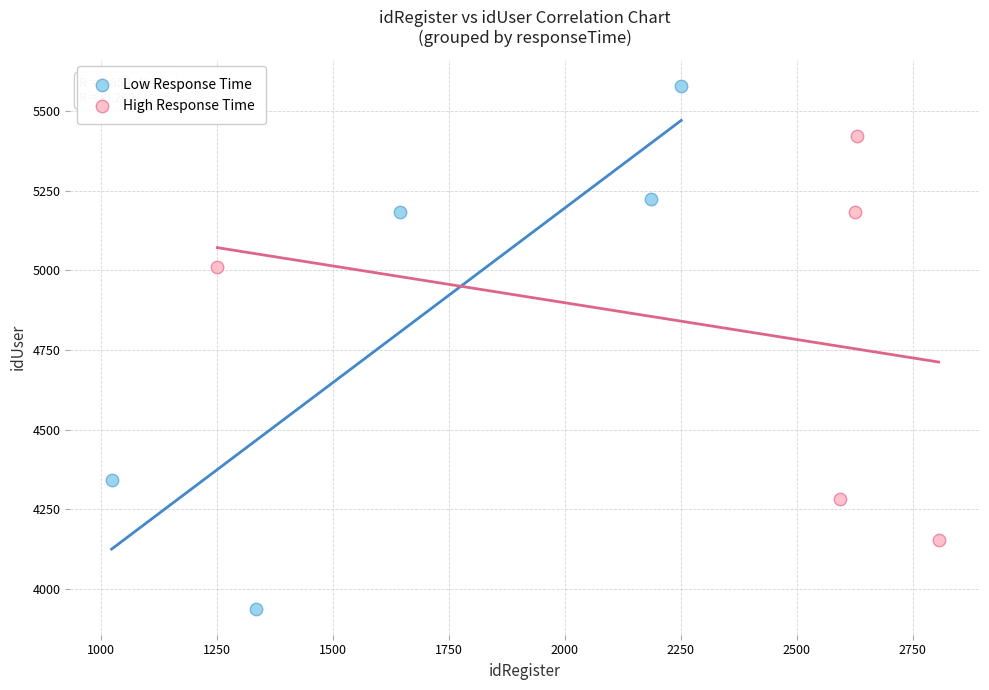

Which series reaches the minimum Y coordinate?

Low Response Time